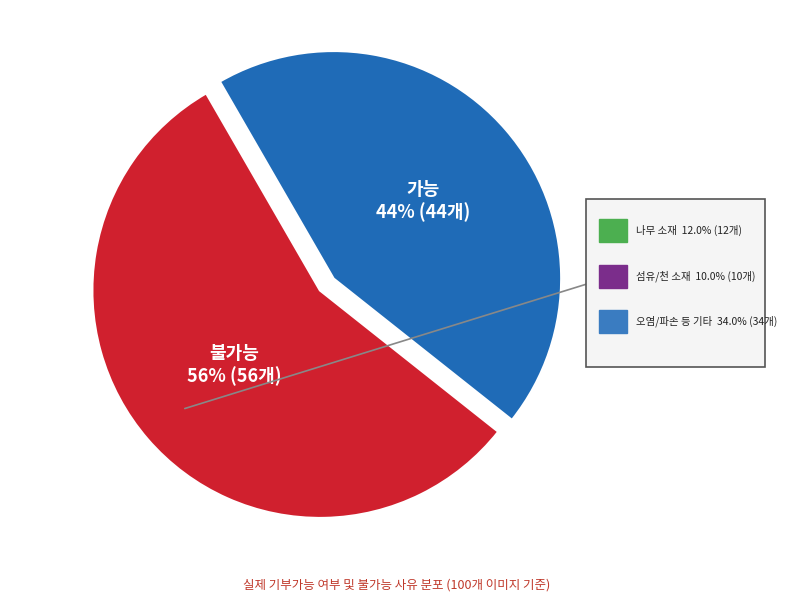

How much of the chart is everything except 가능?

56.0%